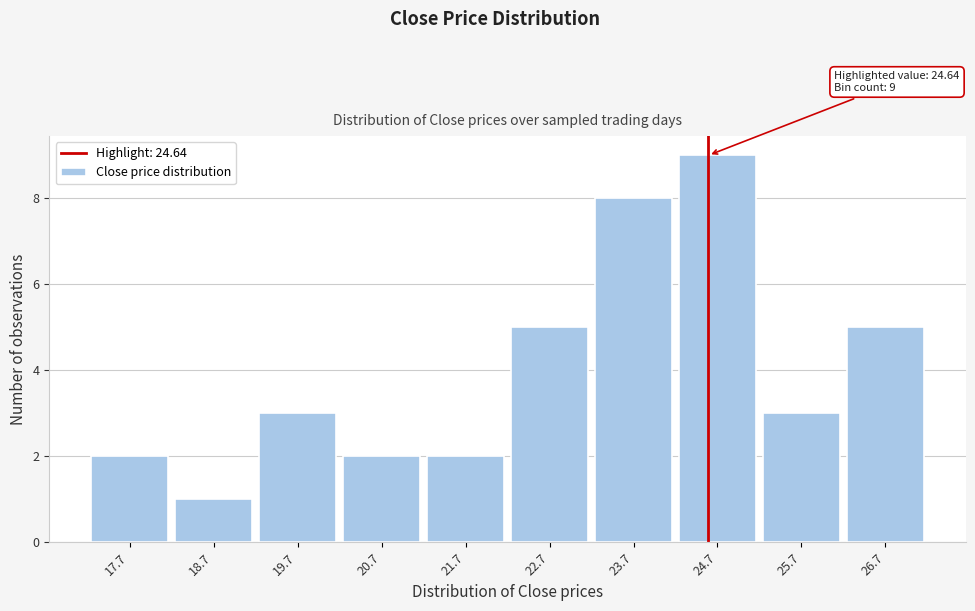

Over which range of the x-axis is the bar tallest?

24.2 to 25.2